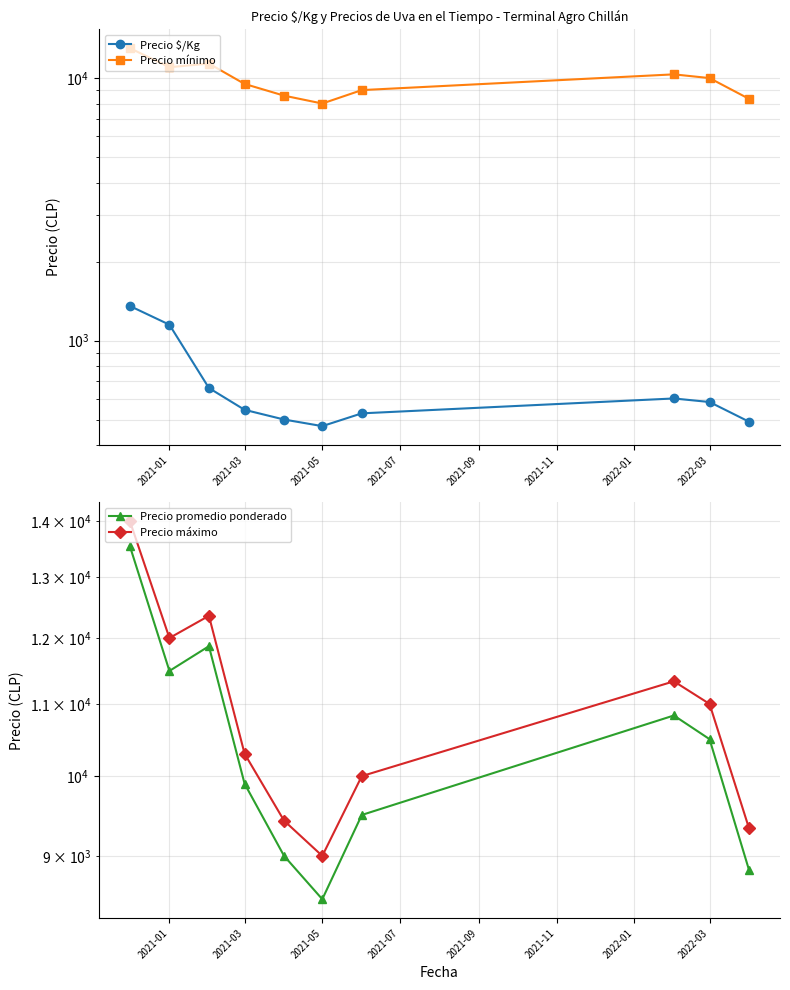

What is the difference between the highest and lowest values at 2021-03?

9755.4